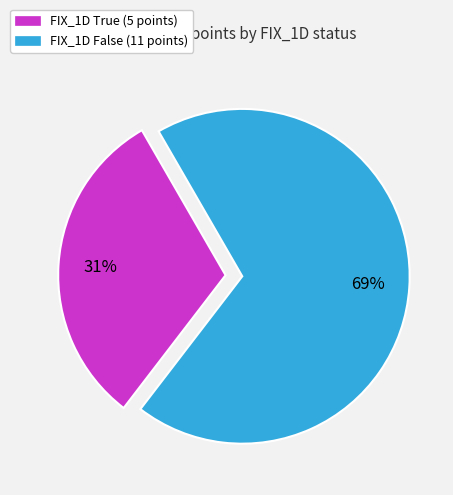

What is the ratio of the value at FIX_1D False to the value at FIX_1D True?

2.2